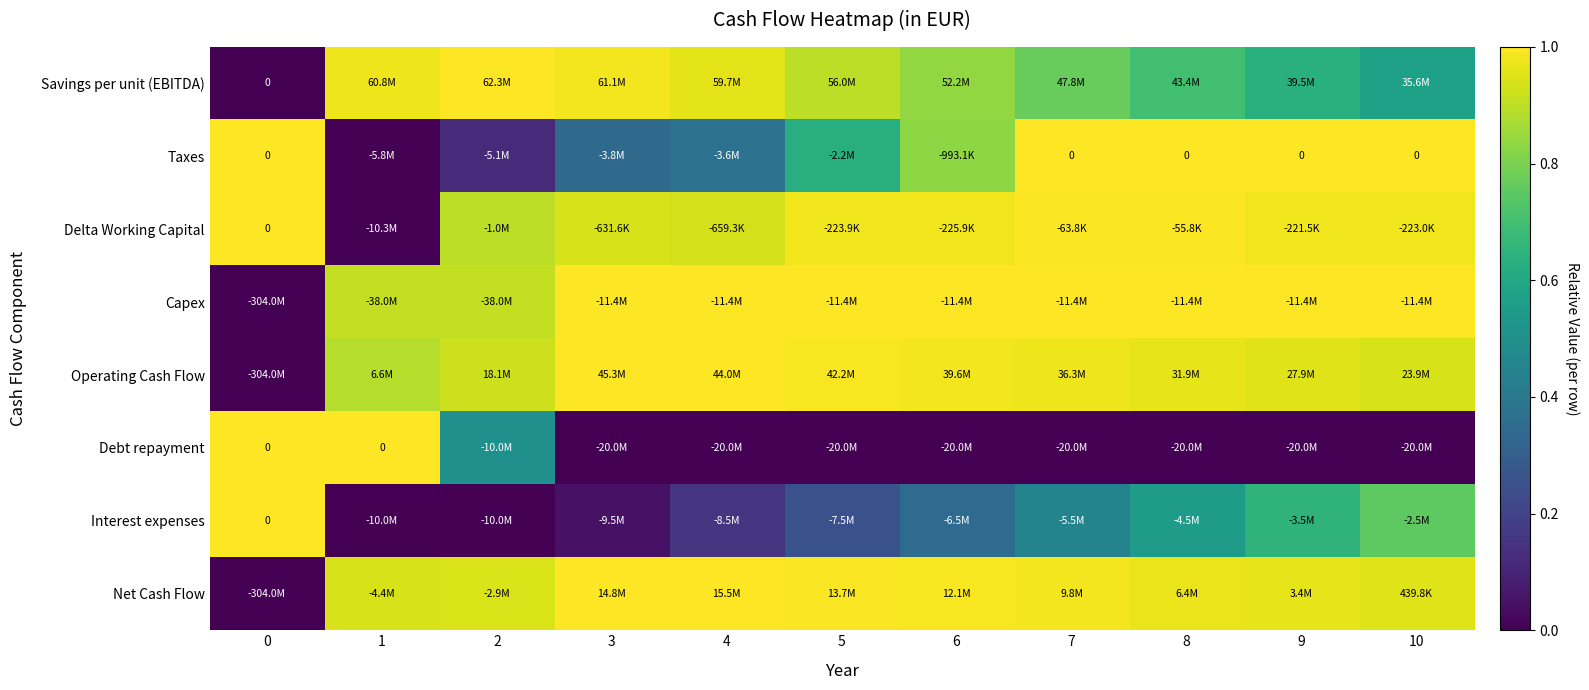

Is the value of Debt repayment at 0 greater than the value of Taxes at 3?

Yes